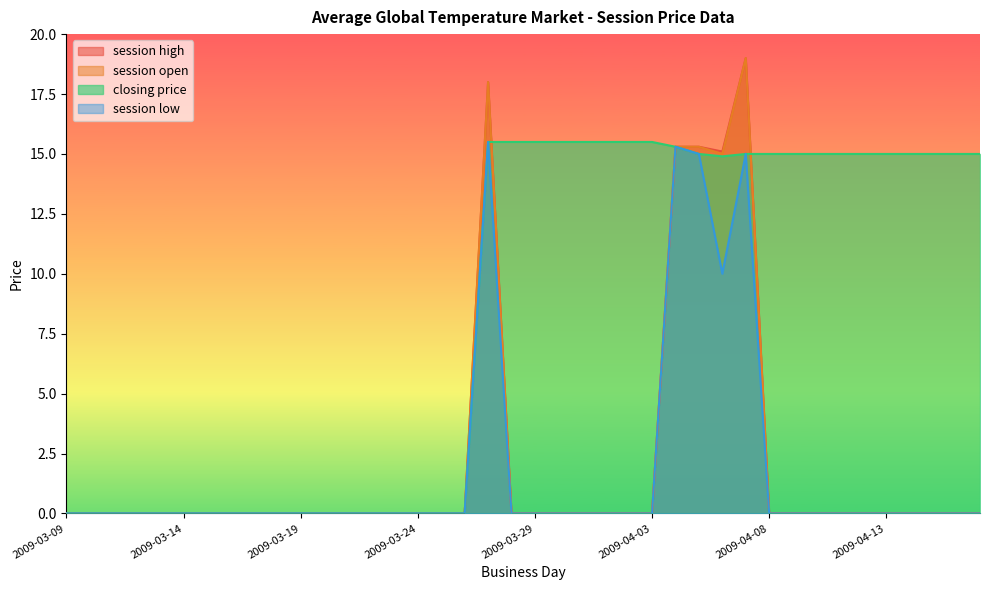

Between which two adjacent categories do closing price and session high first intersect?

2009-03-27 and 2009-03-28